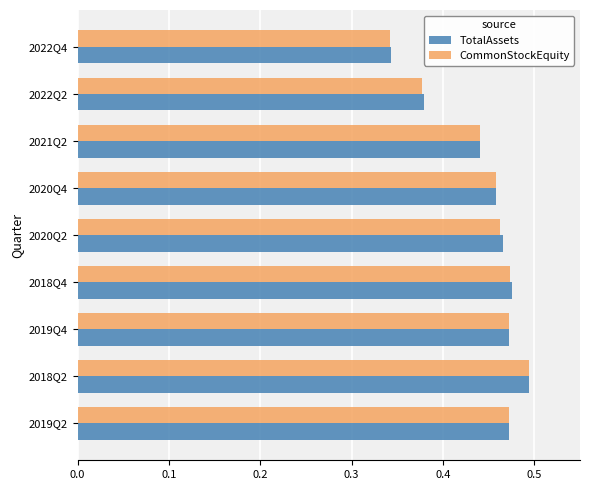

At how many categories does at least one series exceed 0?

9